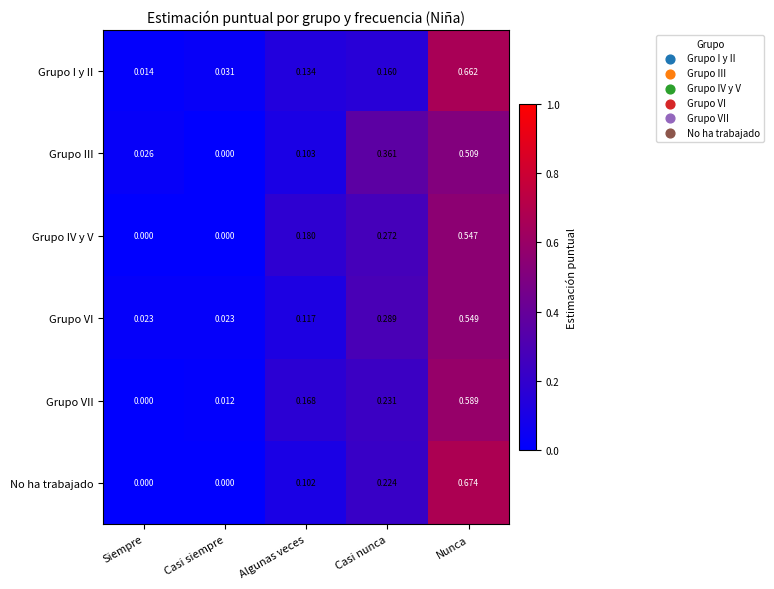

Is the value of Grupo IV y V at Casi nunca greater than the value of Grupo VII at Siempre?

Yes